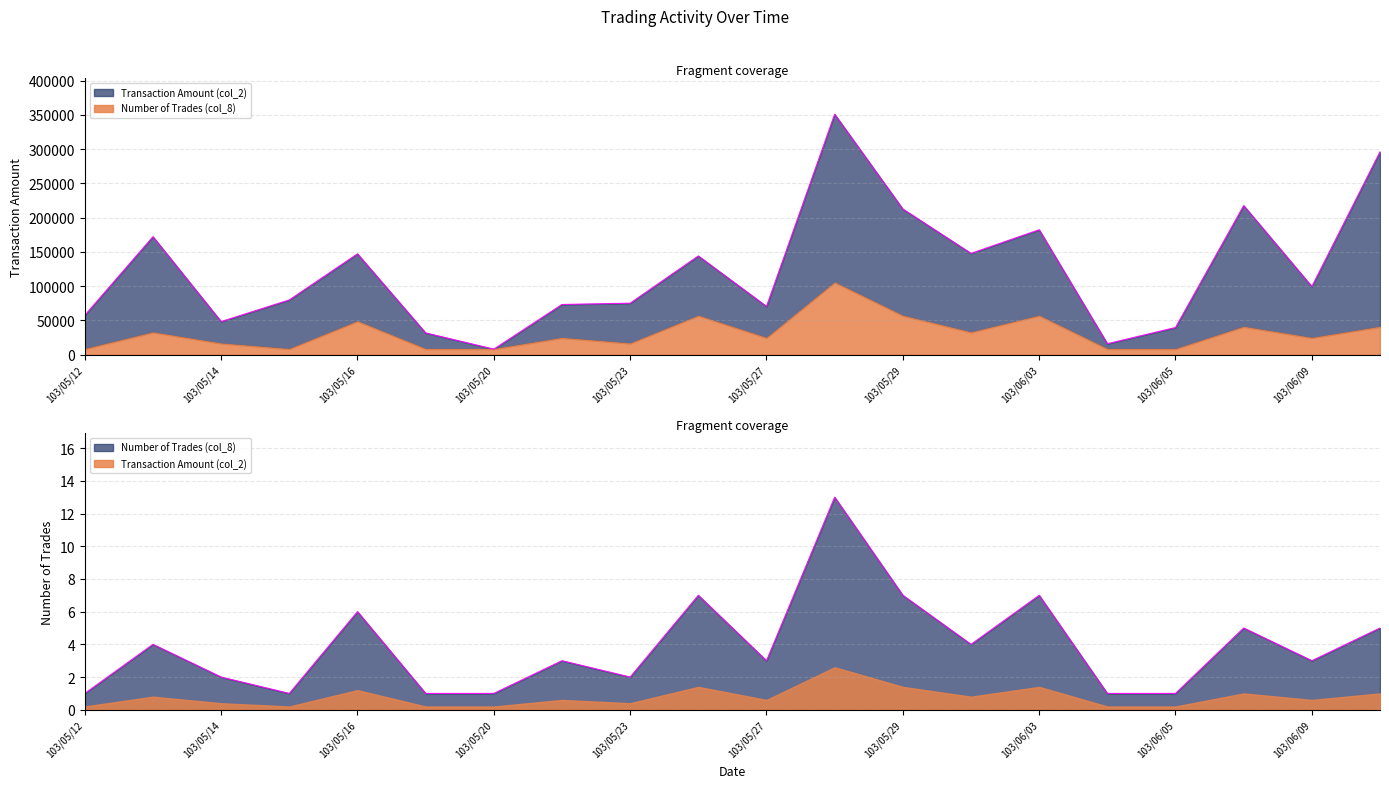

Is it true that Transaction Amount (col_2) equals 512574 at 103/06/10?

False